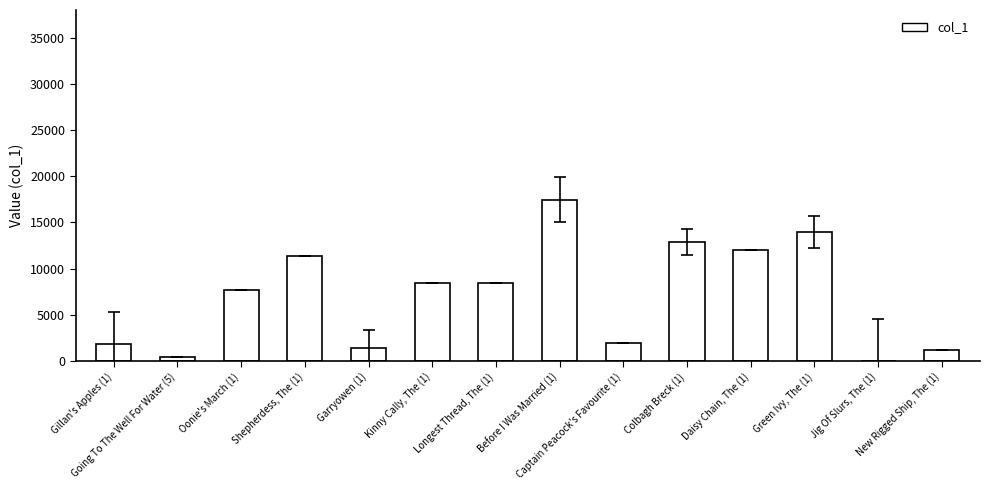

What is the maximum value shown in the chart?

17467